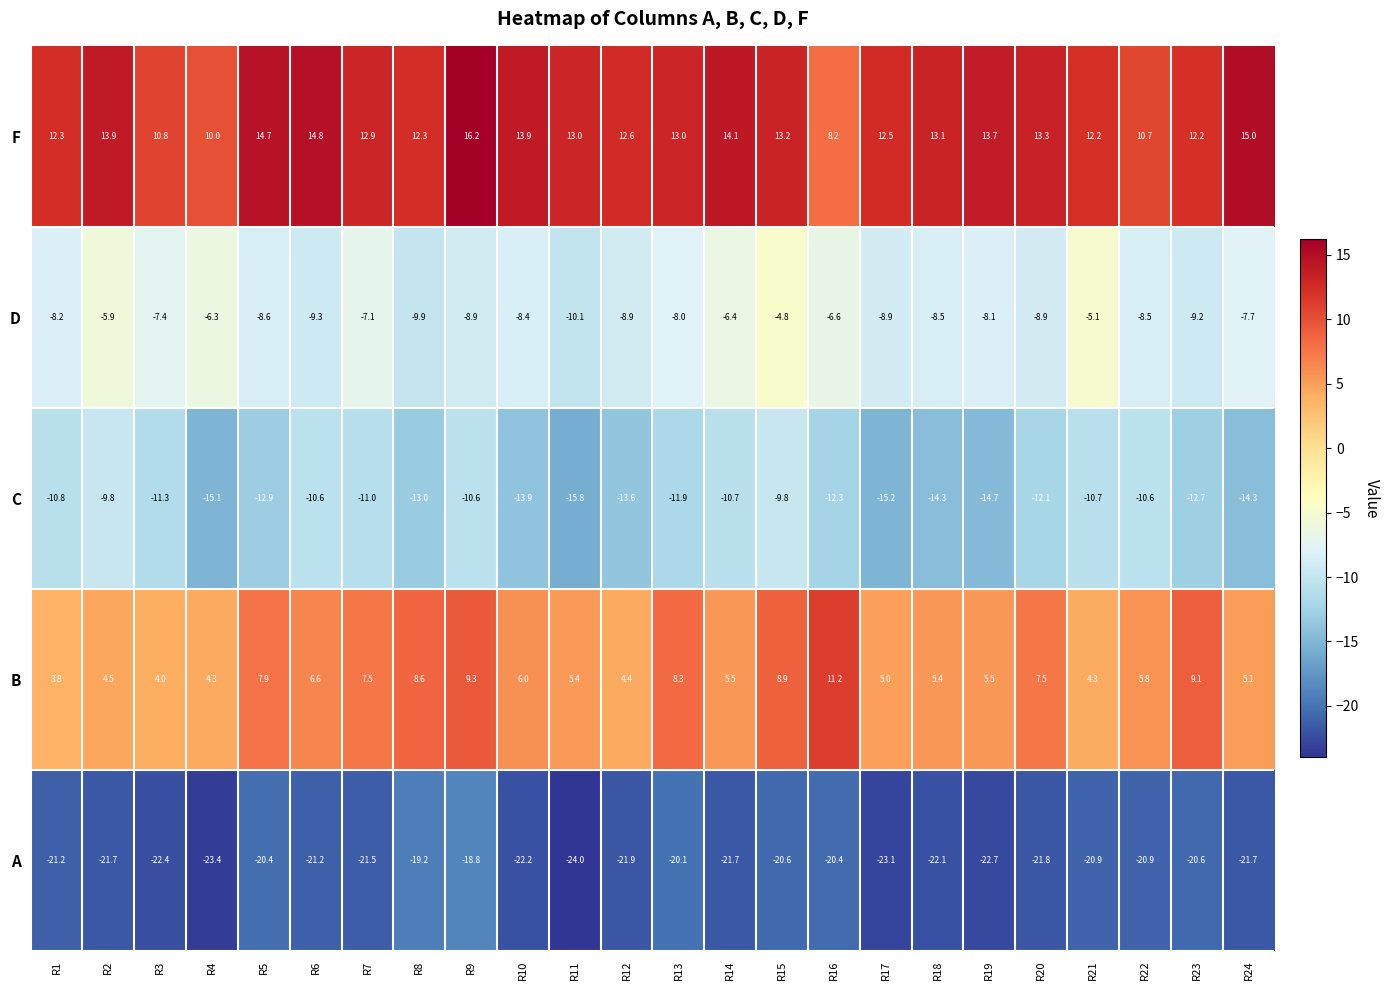

What is the total value across all series at R16?

-19.9